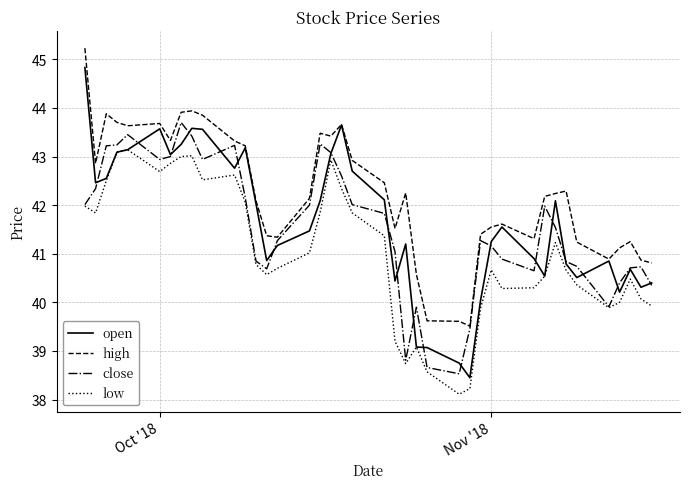

How many series are shown in this chart?

4